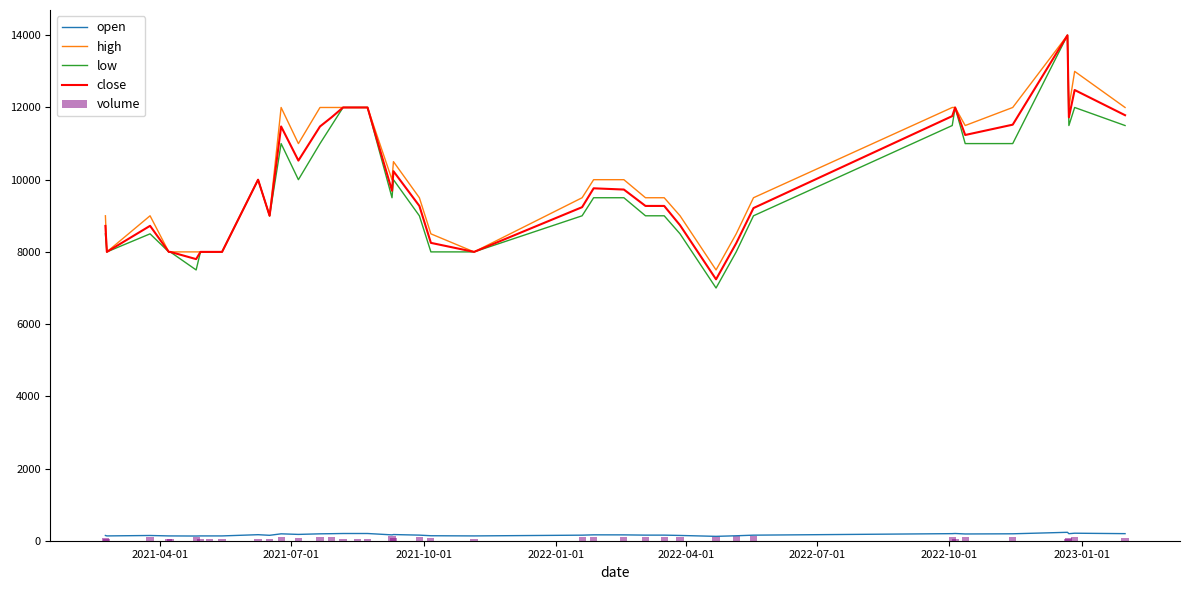

What is the difference between the second highest and second lowest values in the close series?

4684